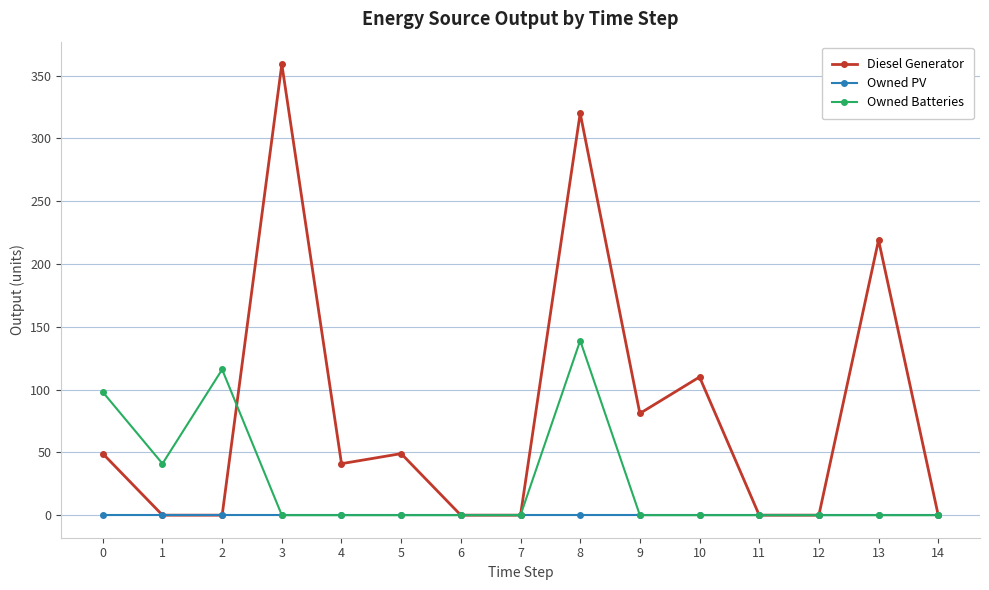

The value of Owned Batteries at 12 is 73.0. True or false?

False